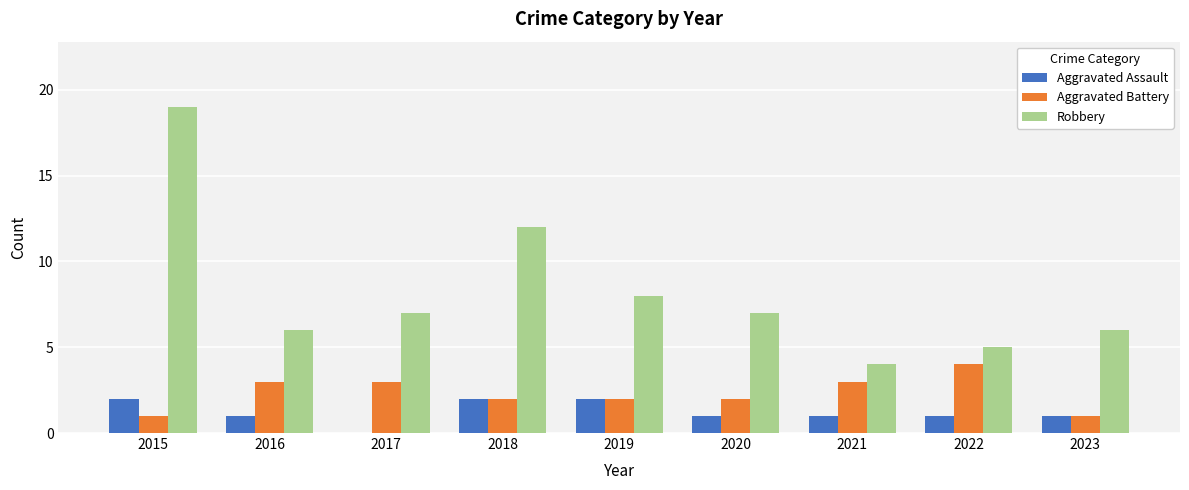

What are all the series names shown in the legend?

Aggravated Assault, Aggravated Battery, Robbery